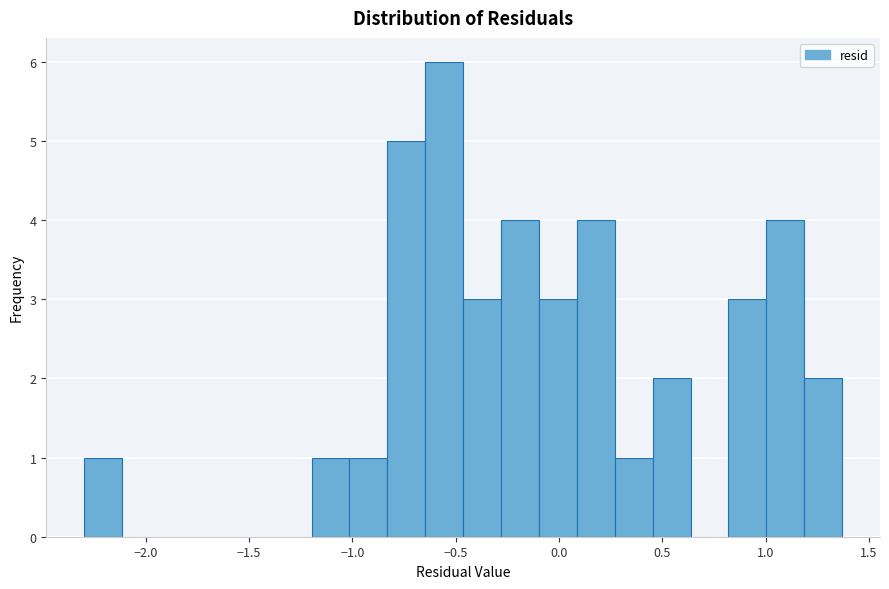

Around what value on the x-axis is the tallest bar? Give the approximate position of its centre, as read against the axis.

-0.55